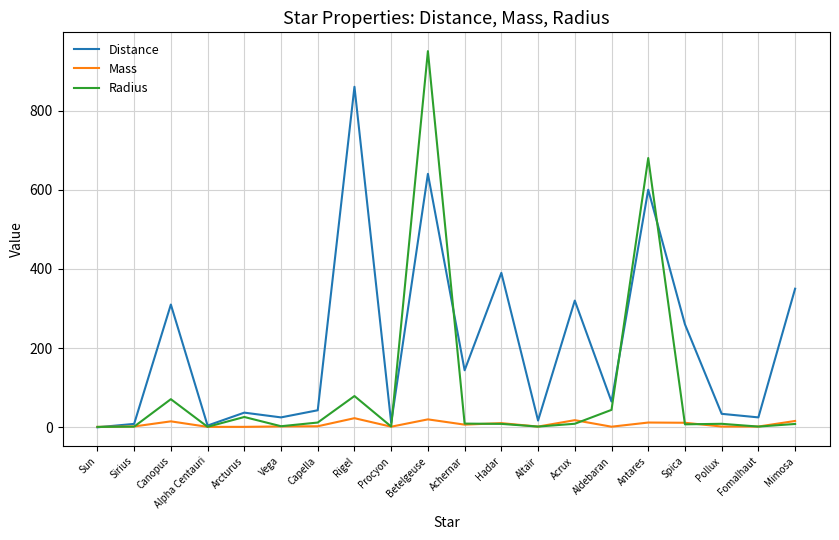

True or false: Radius has a value of 950.0 at Betelgeuse.

True